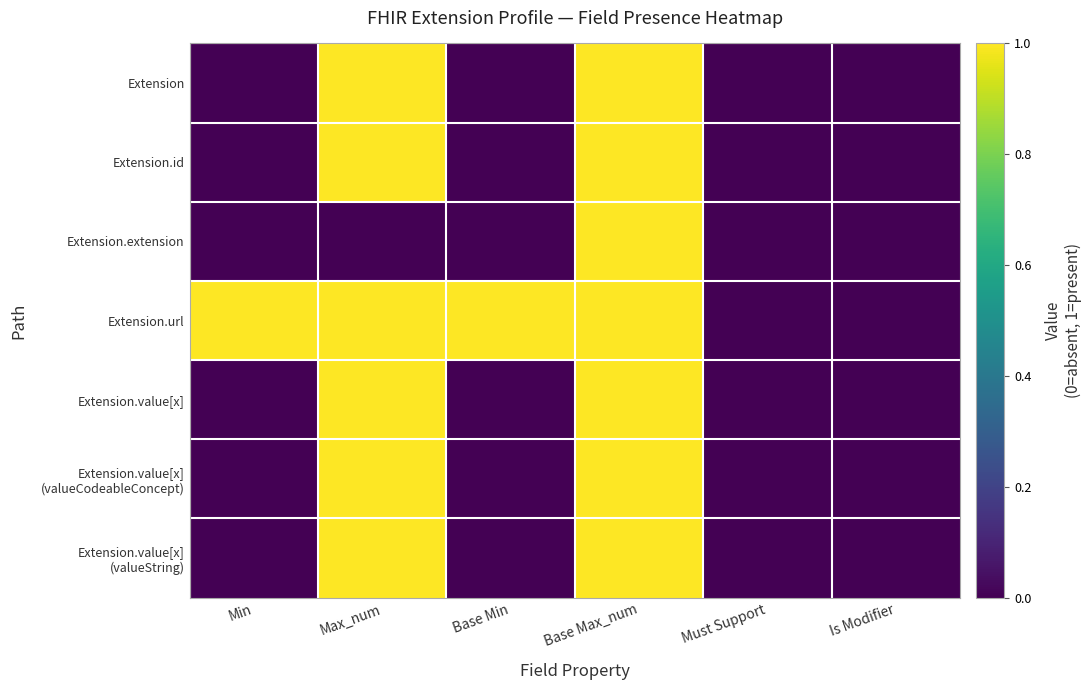

Between Max_num and Must Support, which series saw the biggest shift?

Extension